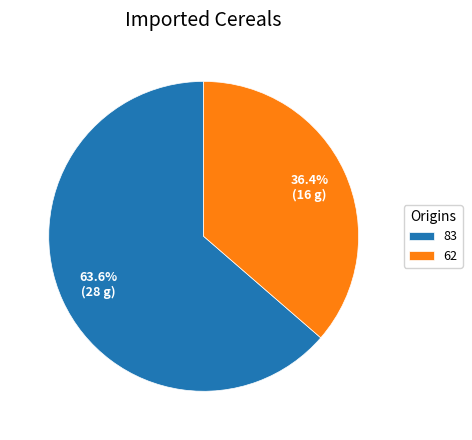

To the nearest percent, what percentage of the pie is 83?

64%